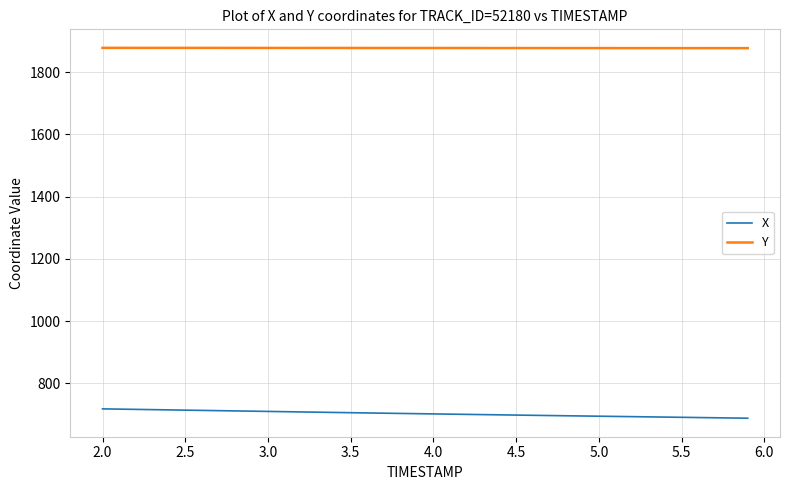

What is the minimum value for X?

687.8